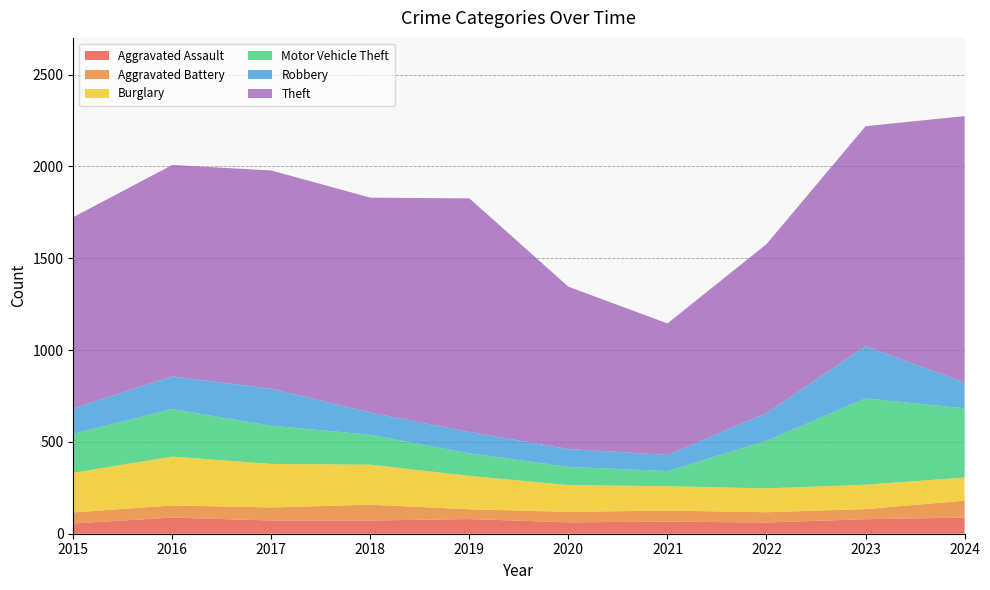

Reading right to left, what are all the values shown in this chart?

Aggravated Assault: 2024=88	2023=79	2022=61	2021=66	2020=62	2019=80	2018=72	2017=72	2016=88	2015=56
Aggravated Battery: 2024=92	2023=55	2022=56	2021=60	2020=57	2019=53	2018=86	2017=71	2016=66	2015=60
Burglary: 2024=126	2023=133	2022=130	2021=133	2020=146	2019=182	2018=218	2017=237	2016=266	2015=216
Motor Vehicle Theft: 2024=377	2023=470	2022=259	2021=82	2020=99	2019=123	2018=163	2017=208	2016=259	2015=212
Robbery: 2024=141	2023=284	2022=151	2021=88	2020=97	2019=116	2018=121	2017=202	2016=178	2015=139
Theft: 2024=1450	2023=1198	2022=920	2021=716	2020=884	2019=1272	2018=1170	2017=1188	2016=1151	2015=1041